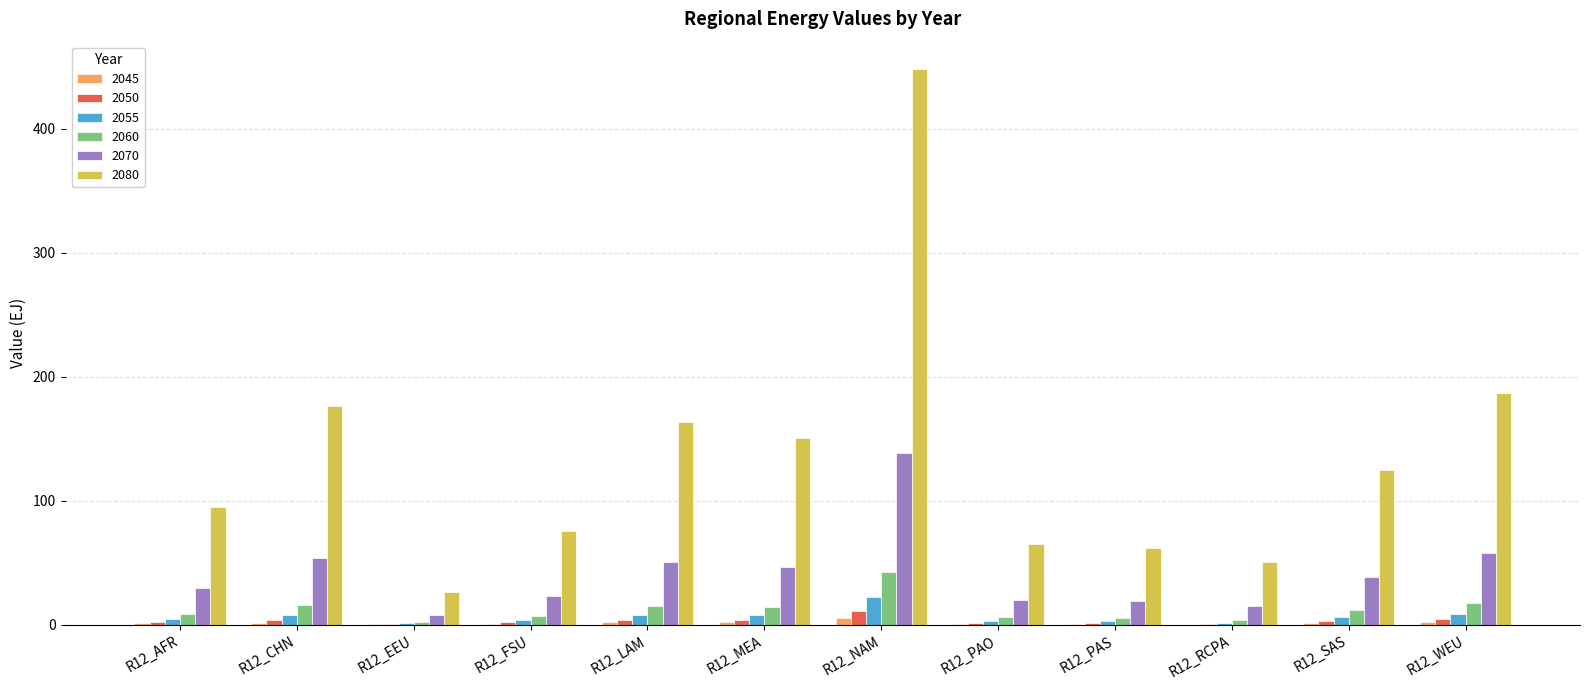

What is the spread (max minus min) of values at R12_LAM?

161.8